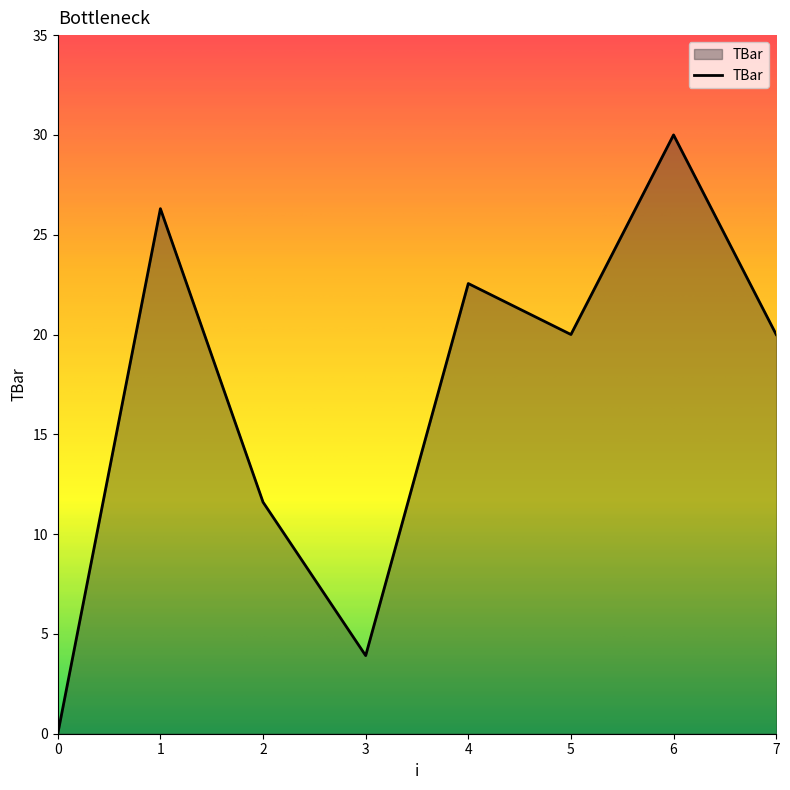

The value at 4 is 22.6. True or false?

True